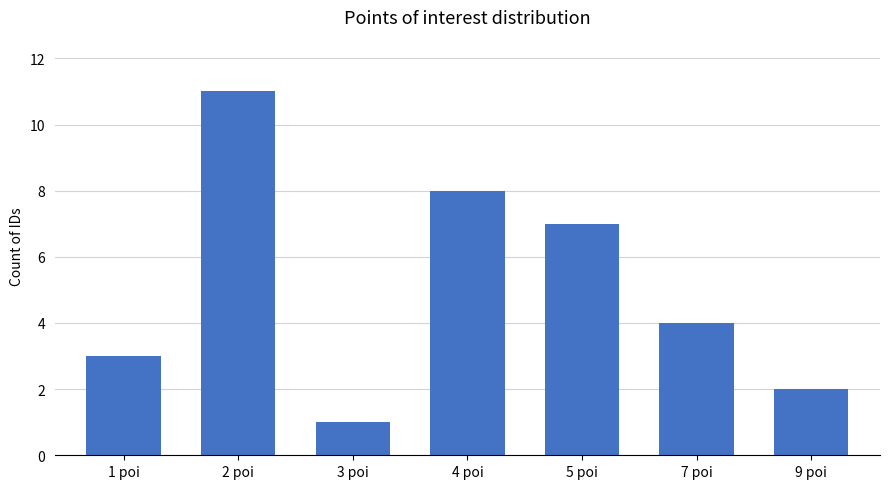

How many bars are there in total?

7